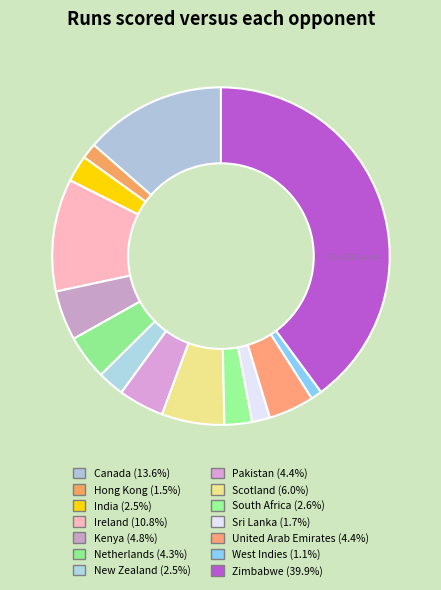

What is the smallest slice in the pie chart?

West Indies